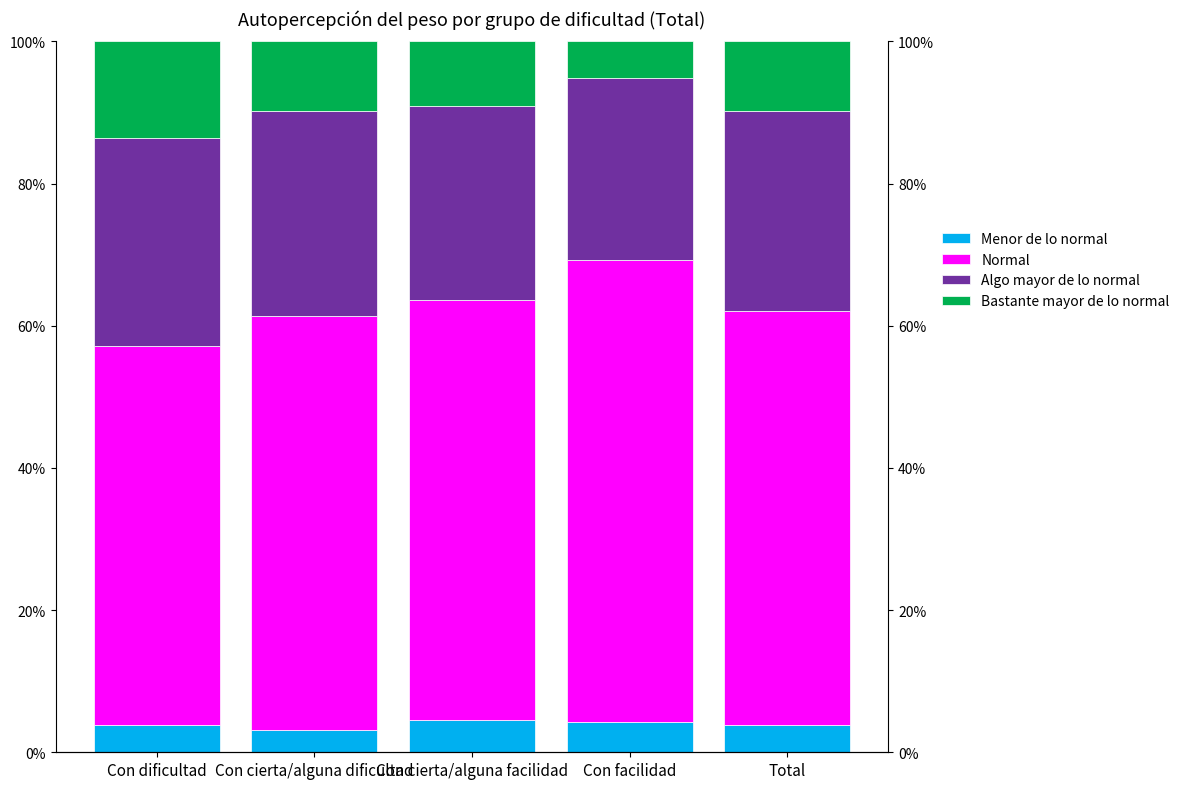

Read the Algo mayor de lo normal value at Con dificultad.

0.3